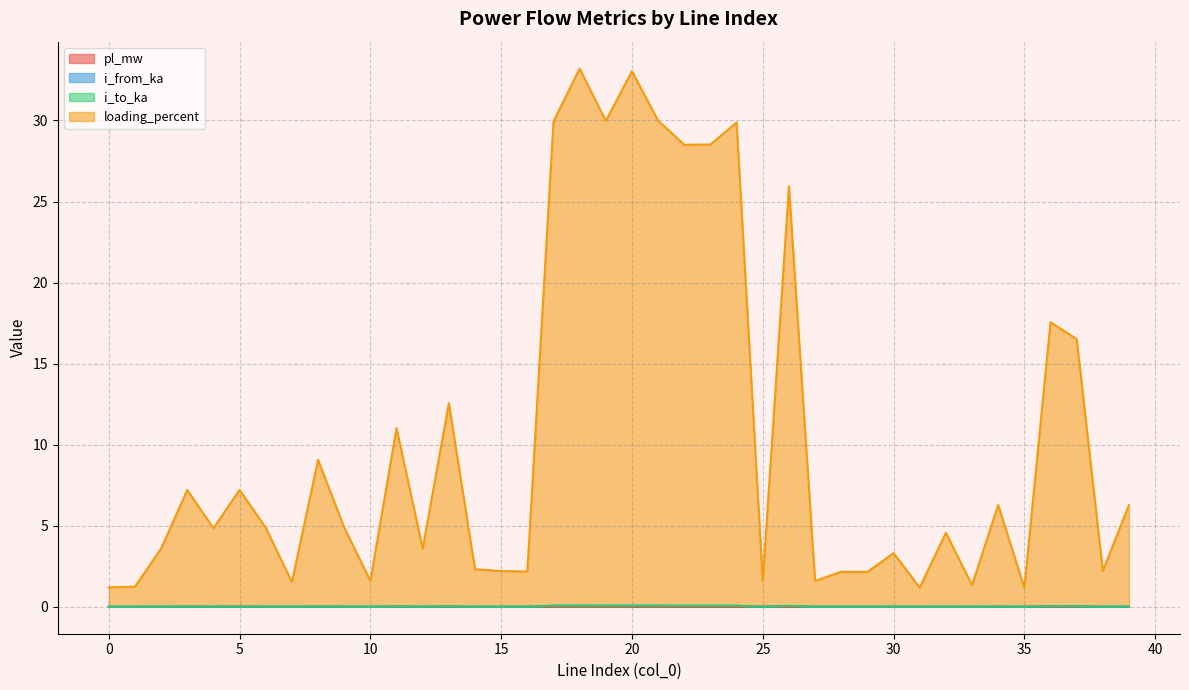

How many lines are shown in the chart?

4